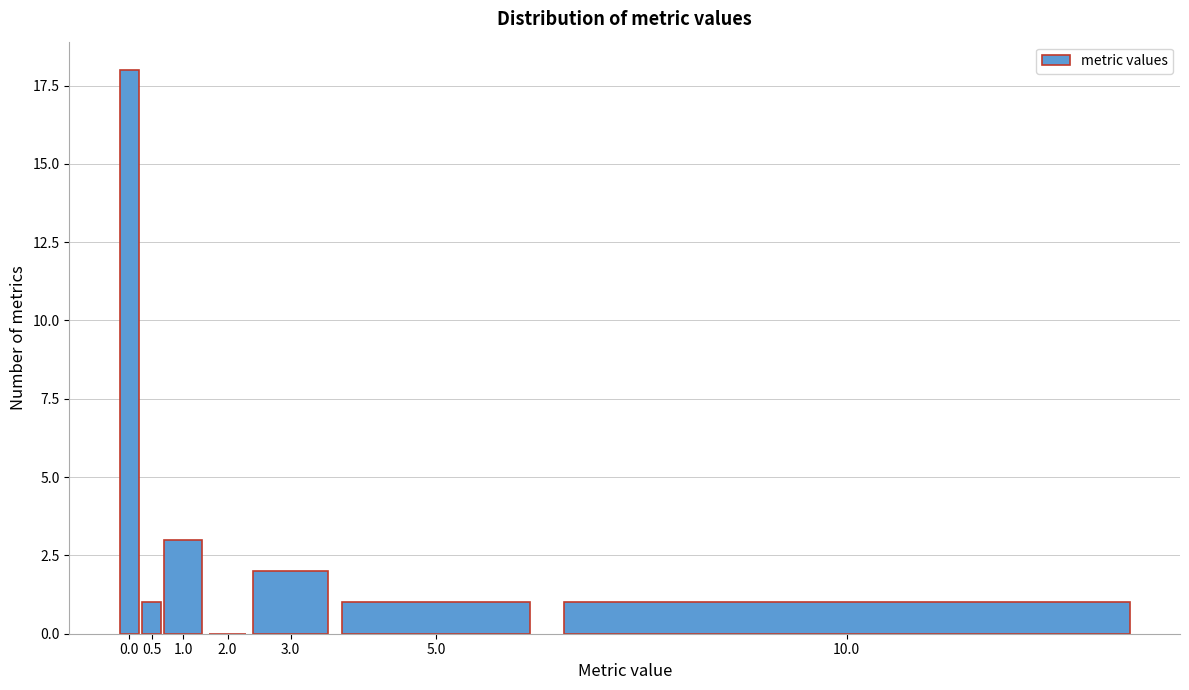

Reading left to right, list all the values displayed in this chart.

0.0=18	0.5=1	1.0=3	2.0=0	3.0=2	5.0=1	10.0=1